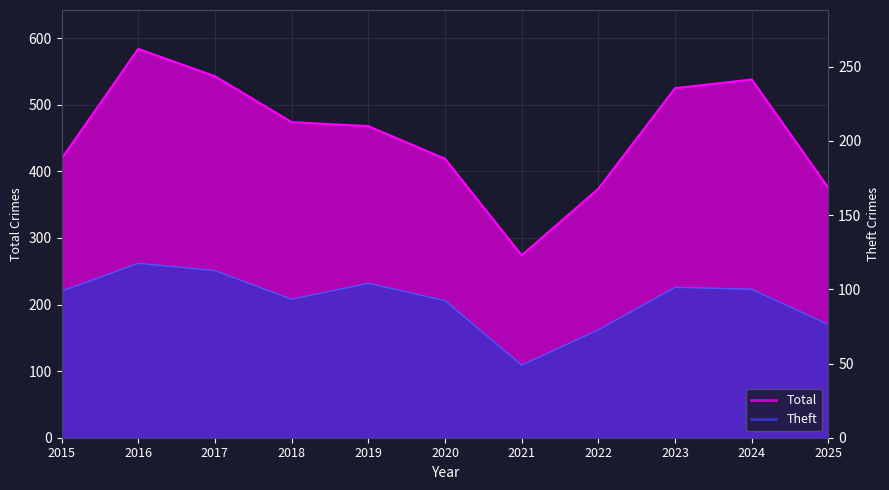

What are all the series names shown in the legend?

Total, Theft